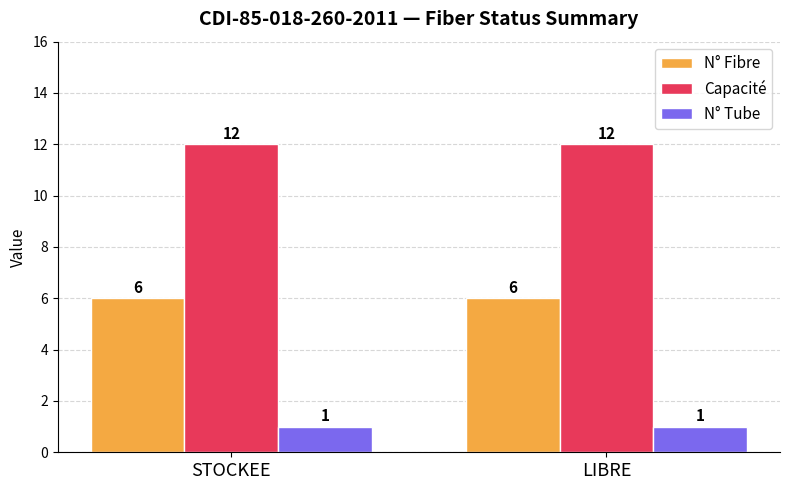

How many bars are there in each group?

3